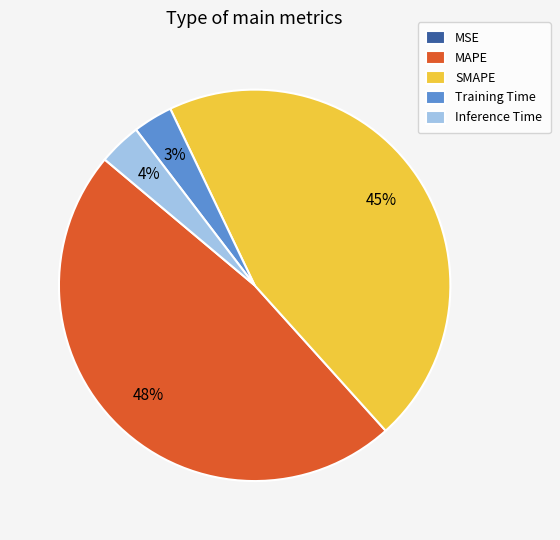

Is it true that MAPE is 57% of the pie?

False